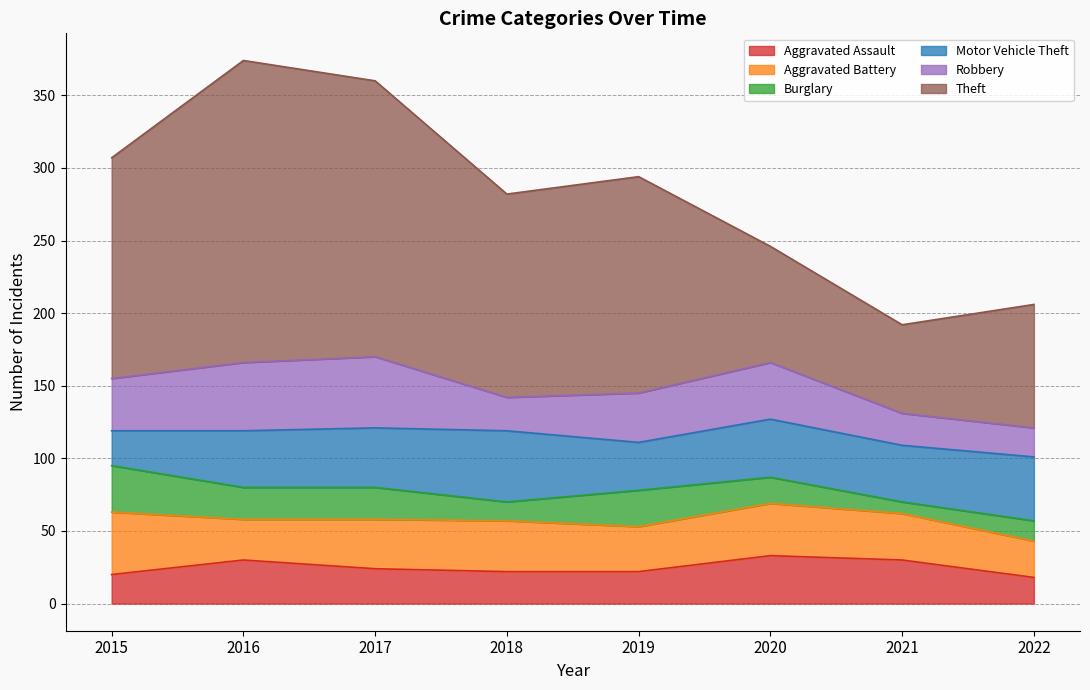

Between 2015 and 2021, which series saw the biggest shift?

Theft